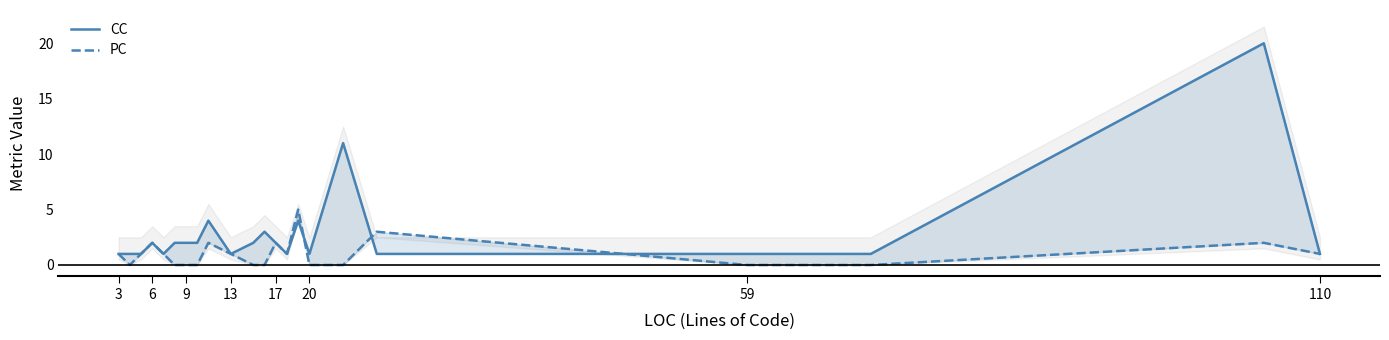

At 20, list the series in order from smallest to largest.

PC, CC